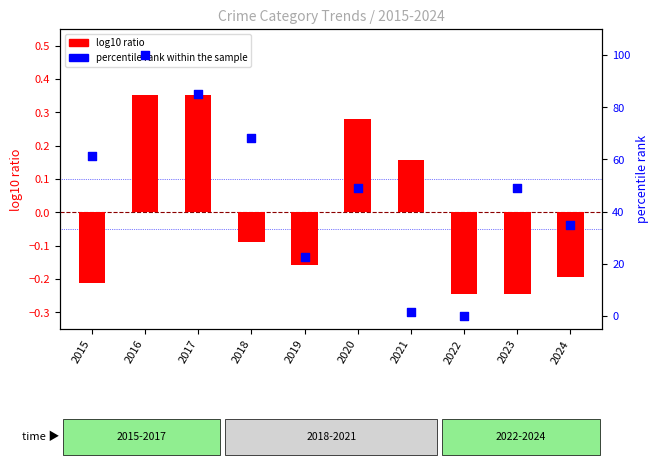

Which series has the widest spread of Y values?

percentile rank within the sample